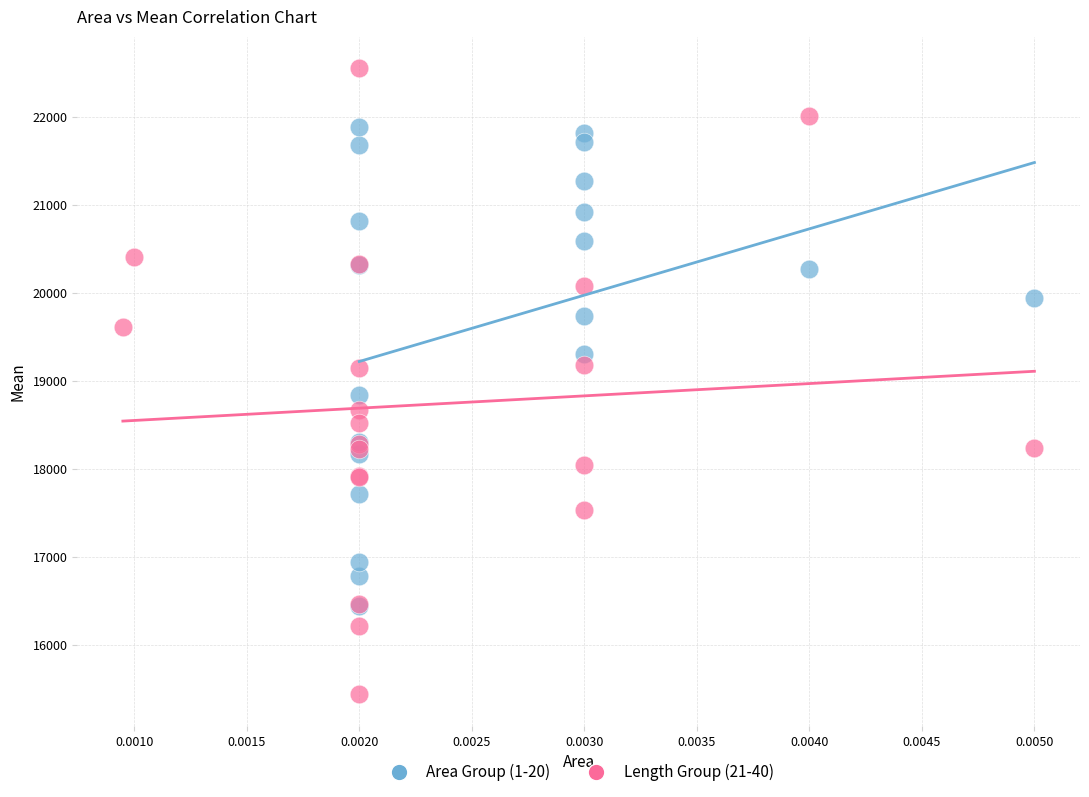

Which series contains the lowest Y value?

Length Group (21-40)